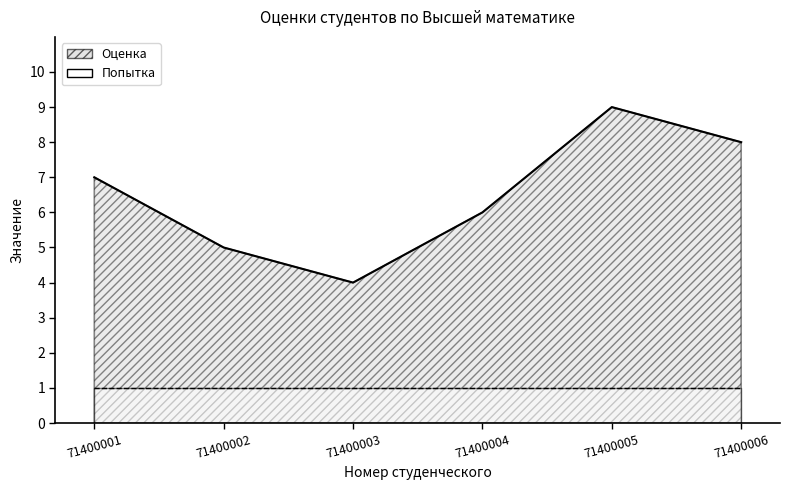

Which has a higher value, 71400002 or 71400006?

71400006